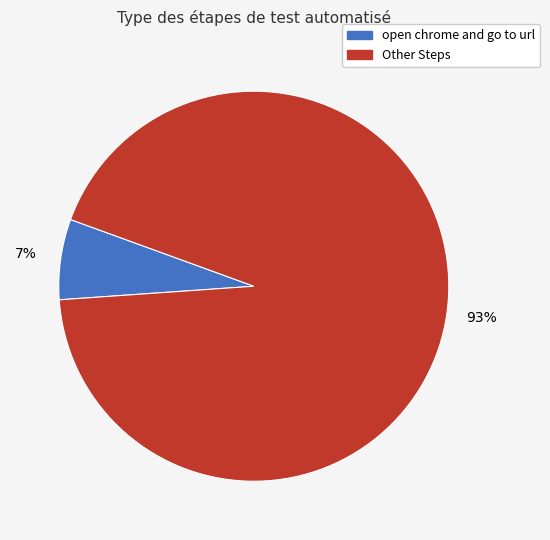

To the nearest percent, what is the average slice percentage?

50%